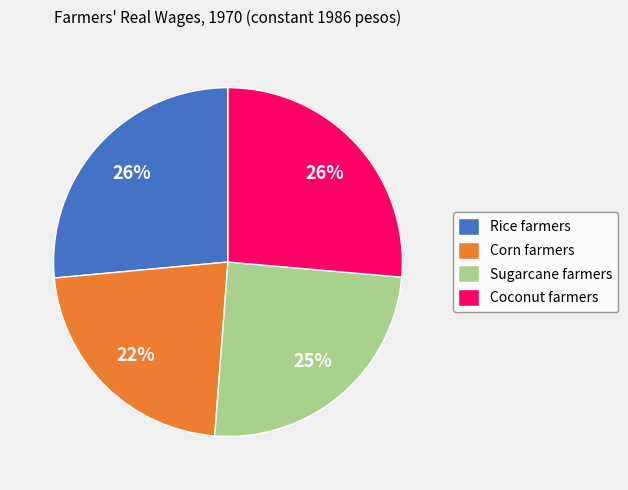

Which category has the smallest portion of the pie?

Corn farmers